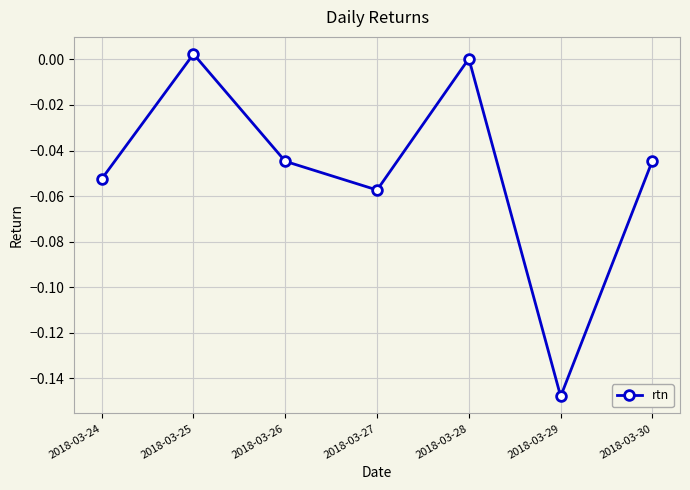

Which label corresponds to the smallest value in the chart?

2018-03-29